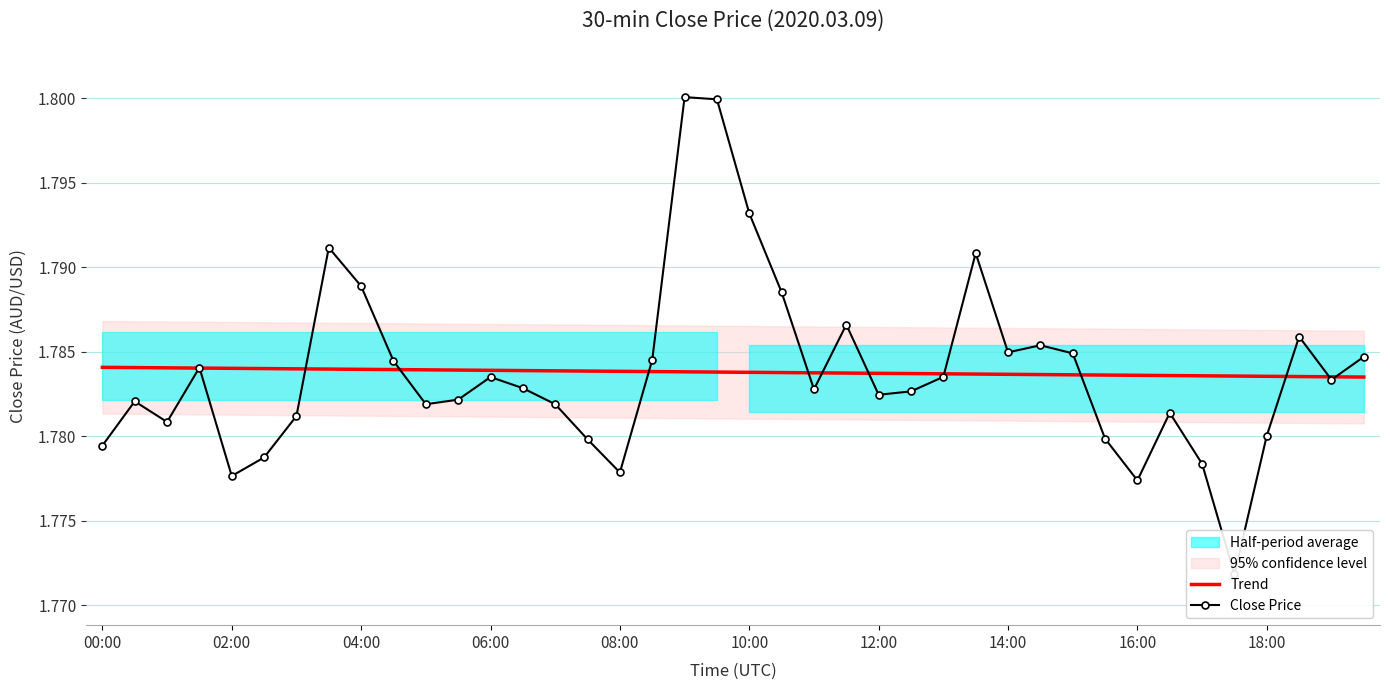

Where is Close Price nearest to the value 1?

35